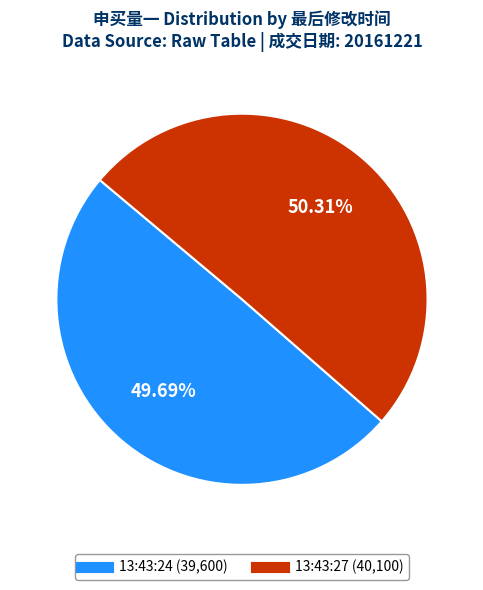

Which slice is the smallest?

13:43:24